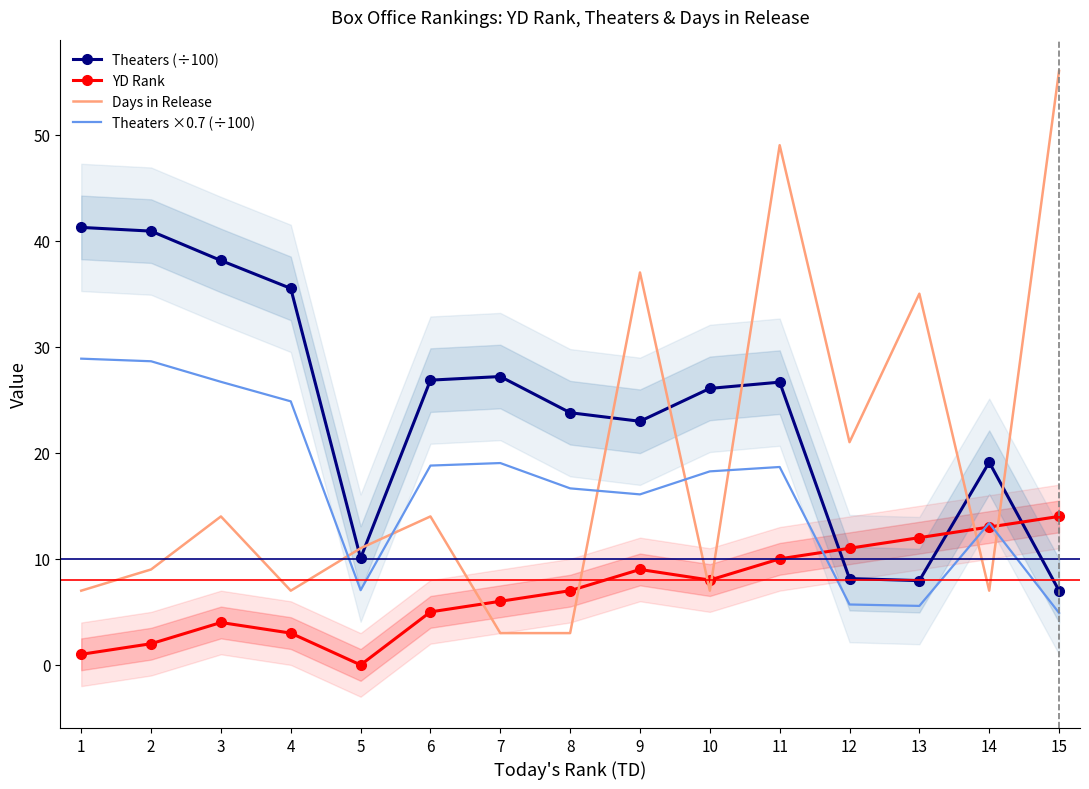

List the series in order of their peak value, highest first.

Days in Release, Theaters (÷100), Theaters ×0.7 (÷100), YD Rank